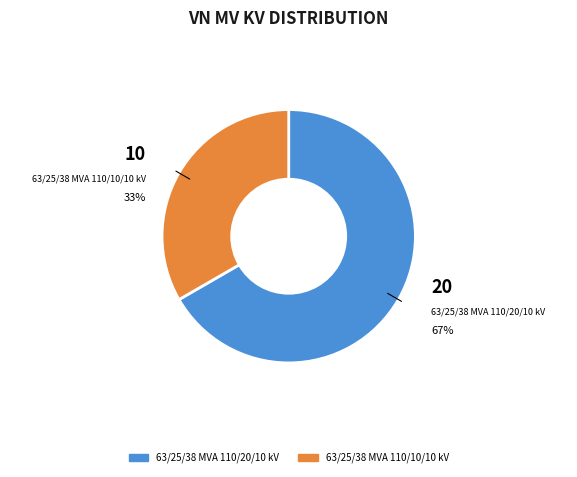

Rank the categories by value from highest to lowest.

63/25/38 MVA 110/20/10 kV, 63/25/38 MVA 110/10/10 kV